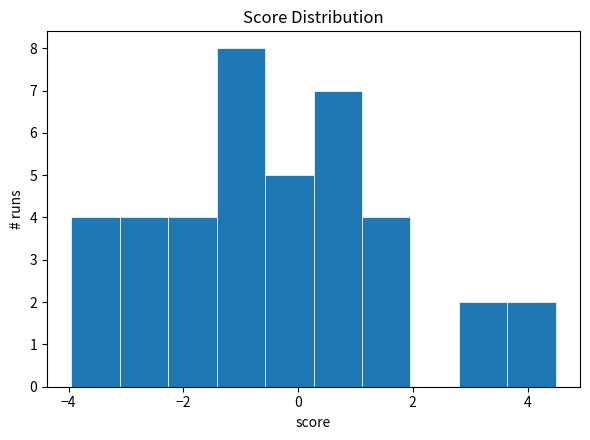

Reading left to right, list every bar in this chart as the range it spans on the x-axis followed by its height. Neither the bar edges nor the heights are printed on the chart, so give them approximately, as read against the axes.

-4.0 to -3.2: 4
-3.2 to -2.2: 4
-2.2 to -1.4: 4
-1.4 to -0.6: 8
-0.6 to 0.2: 5
0.2 to 1.2: 7
1.2 to 2.0: 4
2.0 to 2.8: 0
2.8 to 3.6: 2
3.6 to 4.4: 2